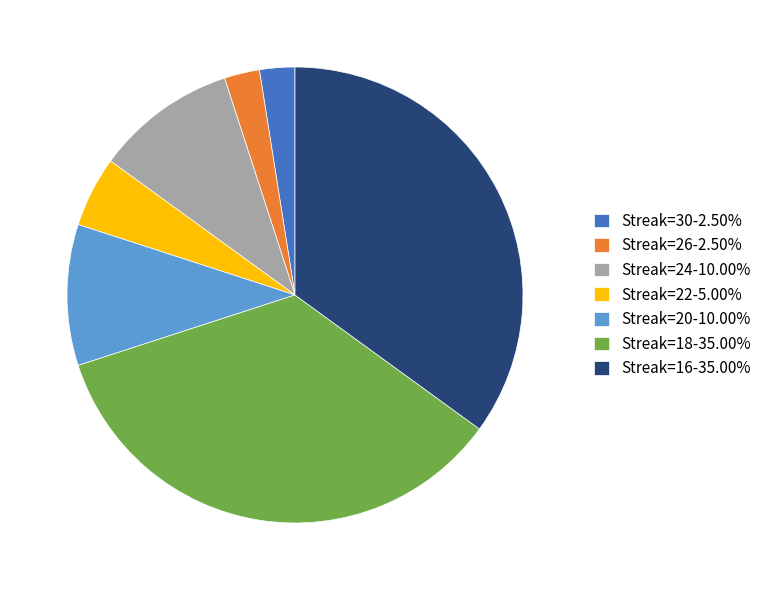

Do Streak=26-2.50% and Streak=30-2.50% together represent more than half of the pie?

No